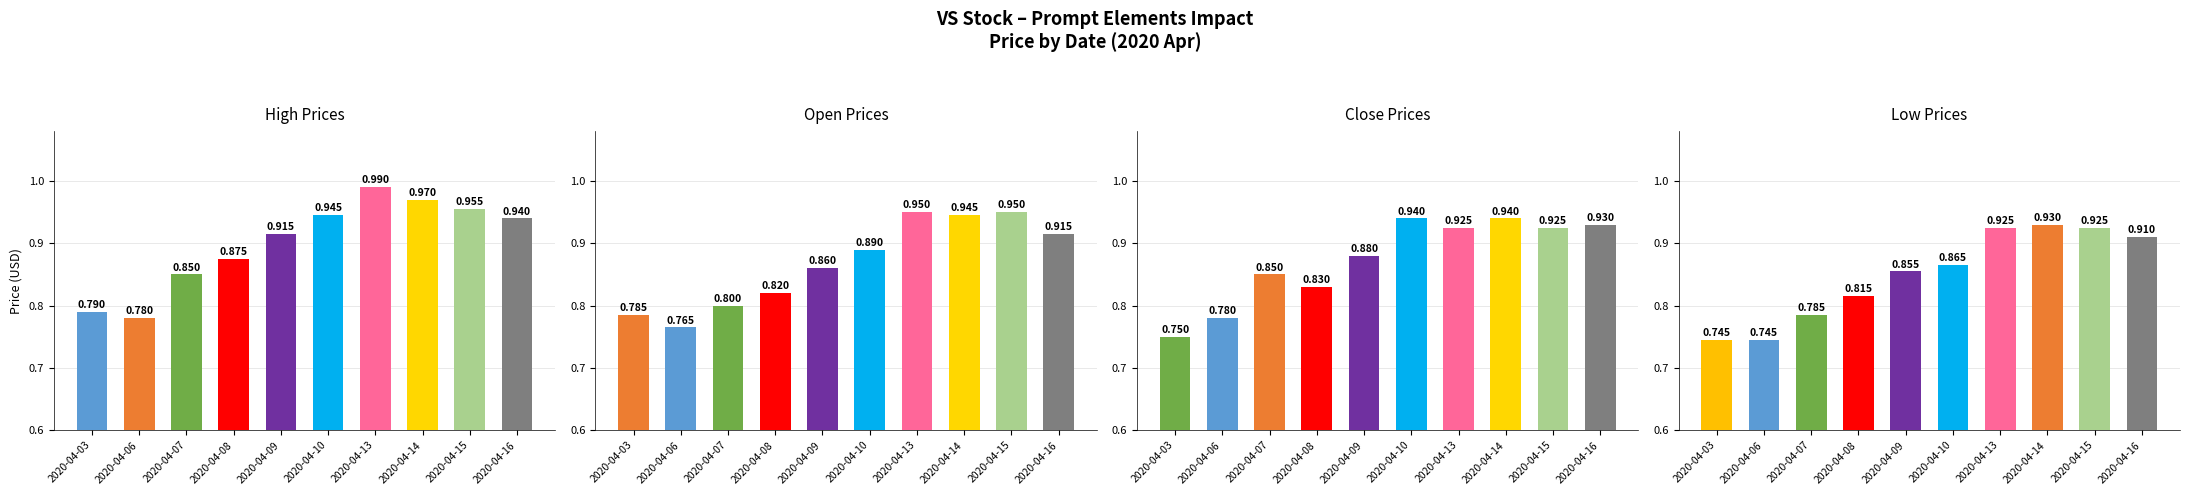

True or false: high has a value of 1.7 at 2020-04-13.

False